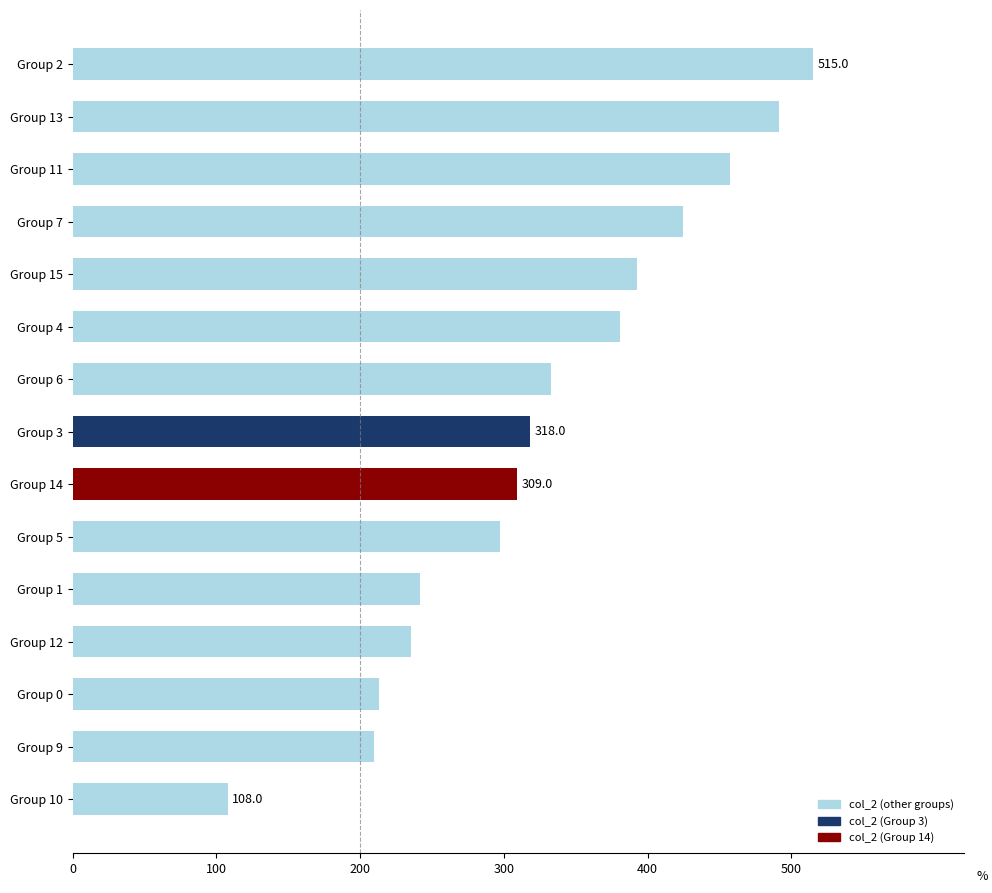

What is the difference between the maximum and minimum values?

407.0